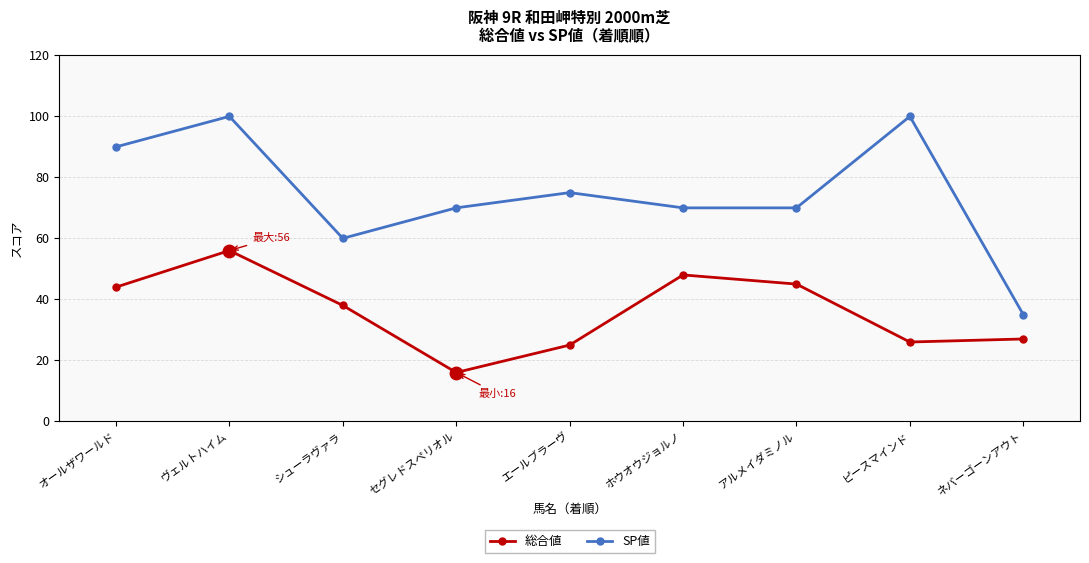

What is the spread (max minus min) of values at セグレドスペリオル?

54